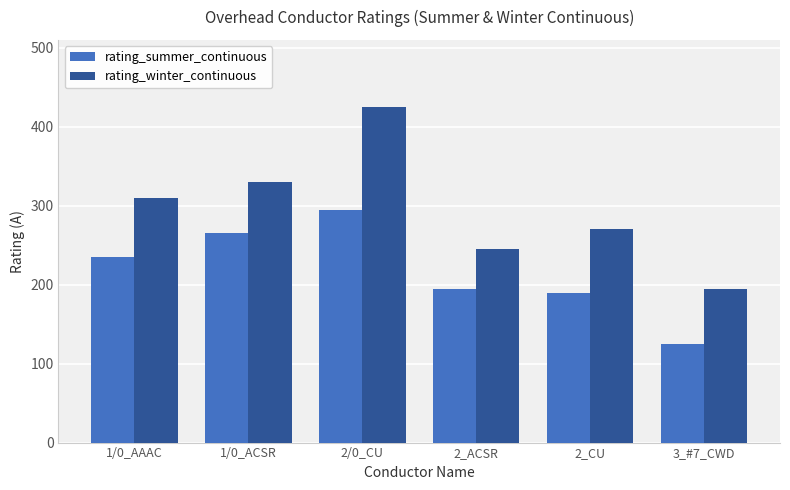

Is the value of rating_winter_continuous at 2_CU greater than the value of rating_summer_continuous at 3_#7_CWD?

Yes